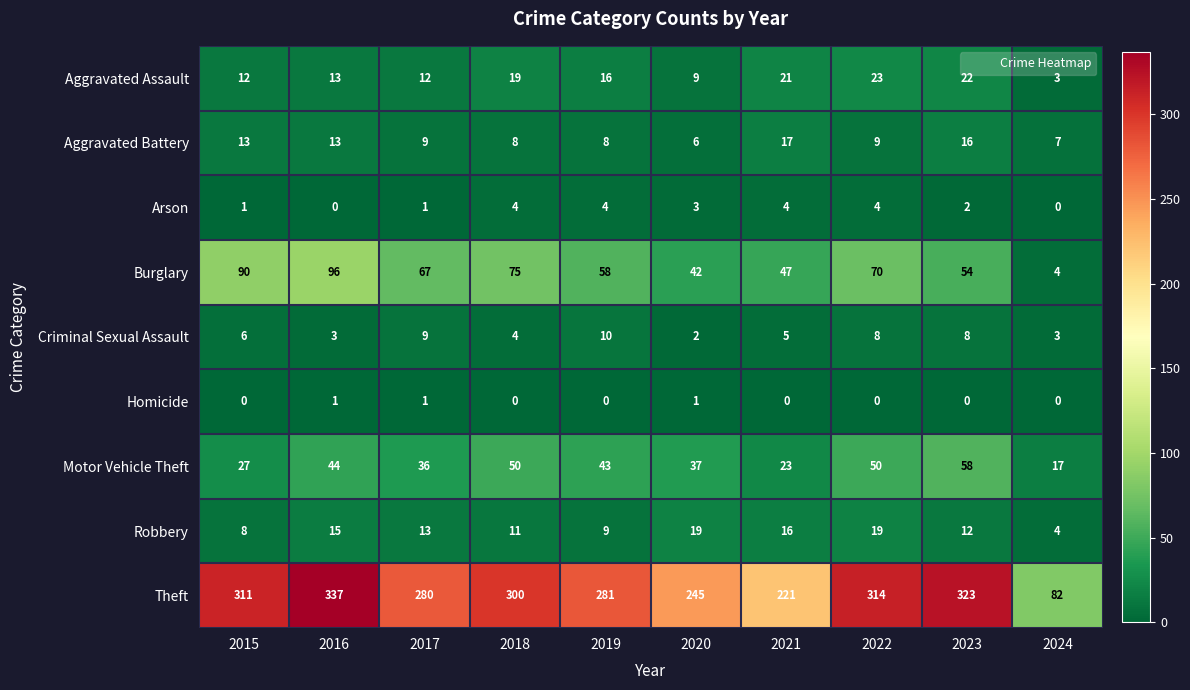

At 2015, list the series in order from largest to smallest.

Theft, Burglary, Motor Vehicle Theft, Aggravated Battery, Aggravated Assault, Robbery, Criminal Sexual Assault, Arson, Homicide